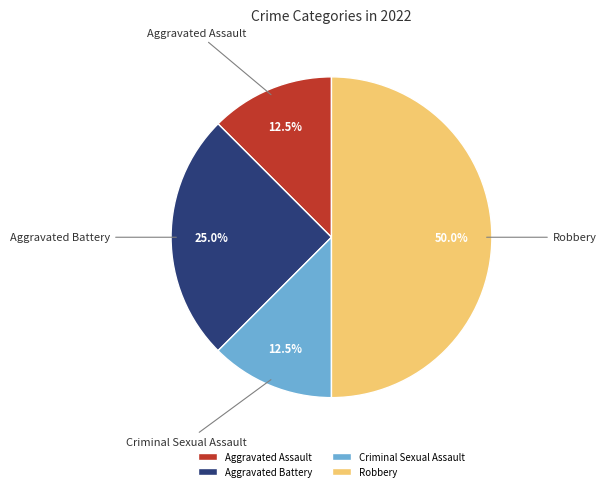

Which slice is the largest?

Robbery